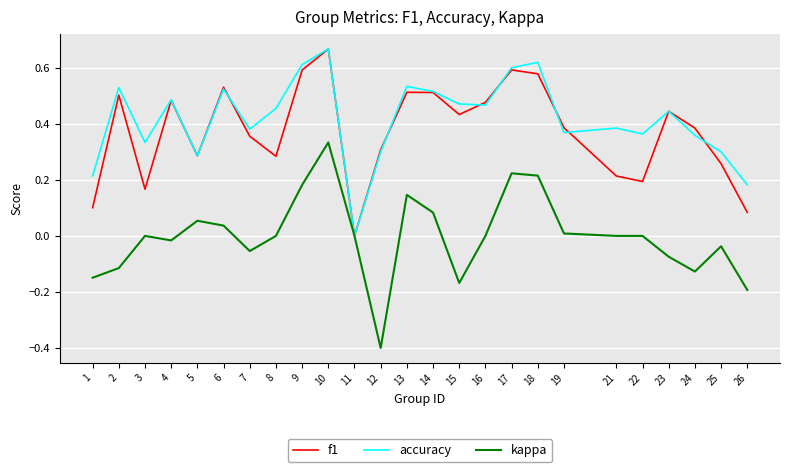

Is this an area chart (filled region under the line)?

No